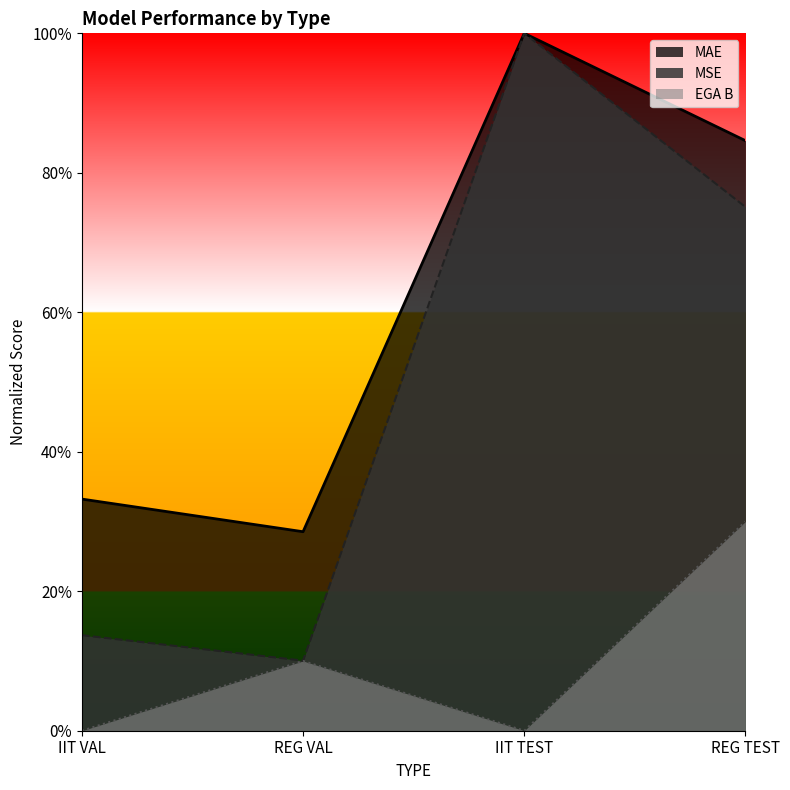

What position from the left is IIT VAL?

1